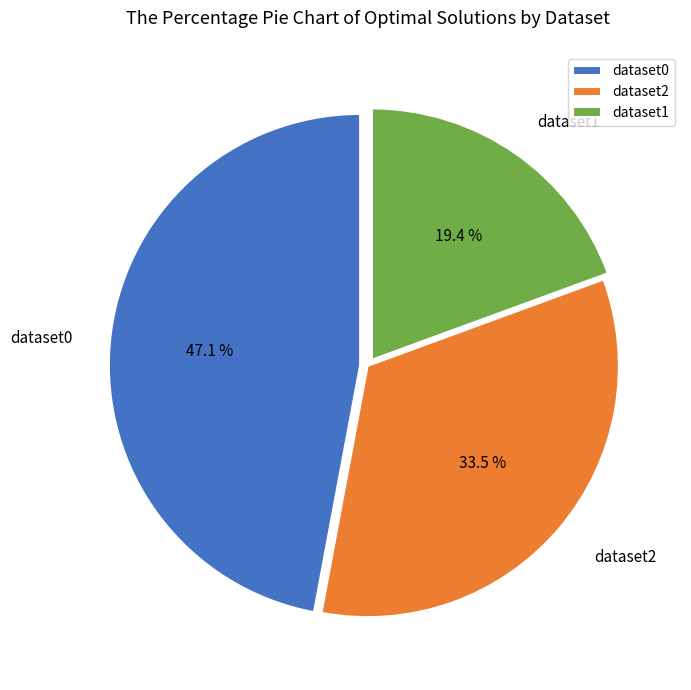

Is there a majority slice in this chart?

No